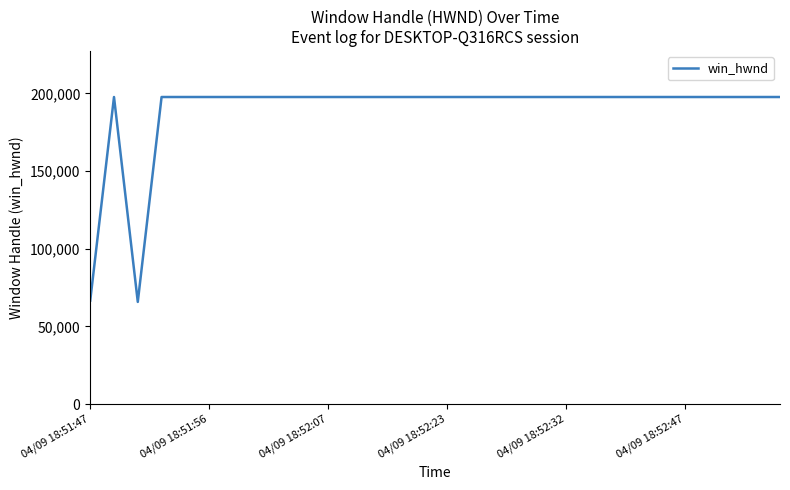

What is the maximum value shown in the chart?

197686